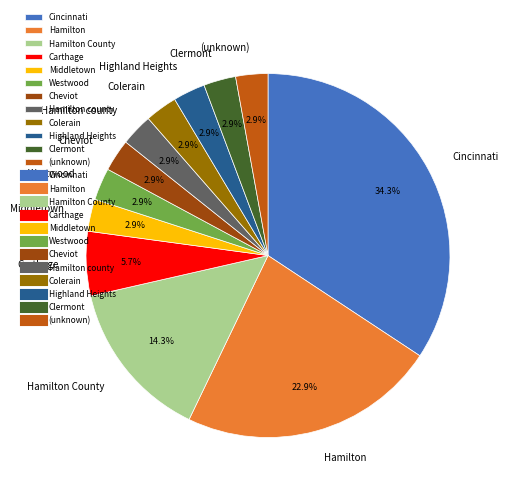

To the nearest percent, what is the combined percentage of Carthage and Clermont?

9%